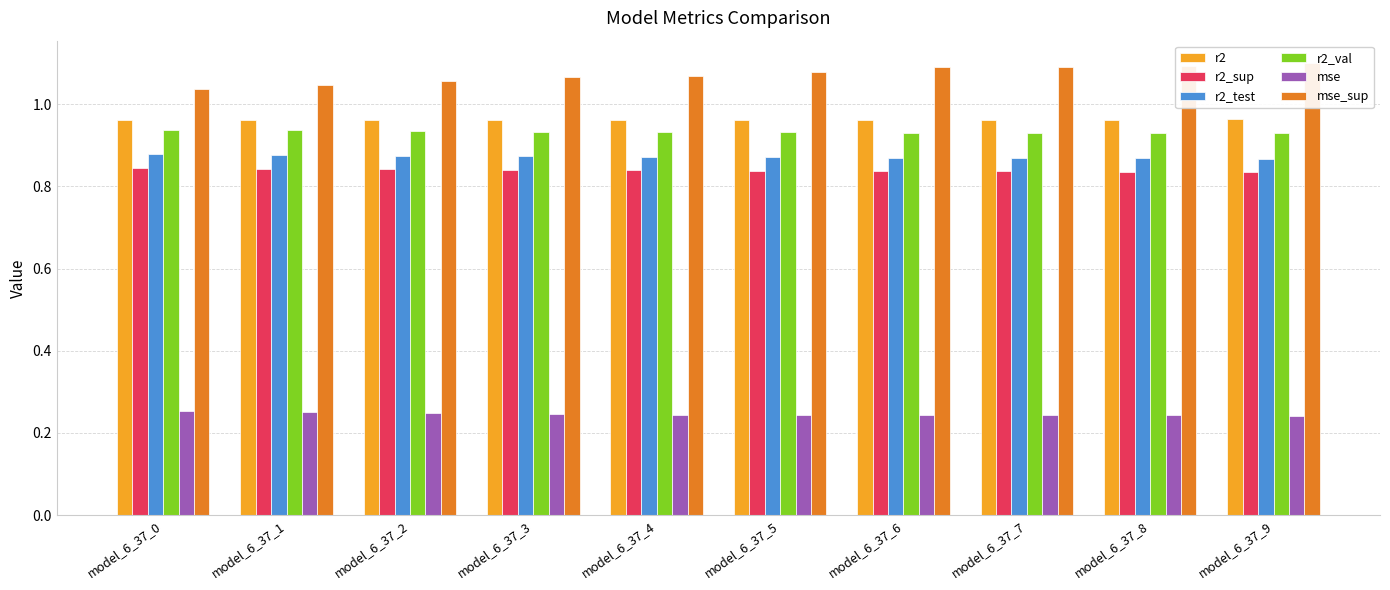

Between model_6_37_4 and model_6_37_9, which series saw the biggest shift?

mse_sup